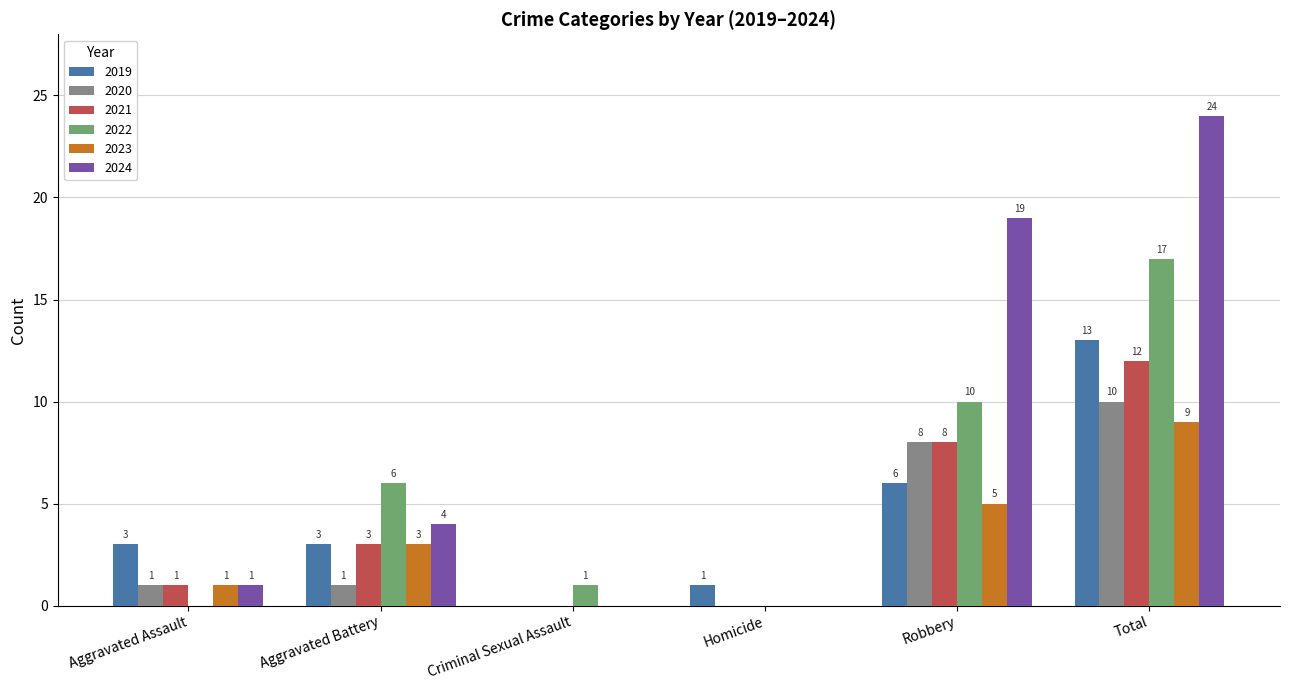

Where is 2019 nearest to the value 6?

Robbery